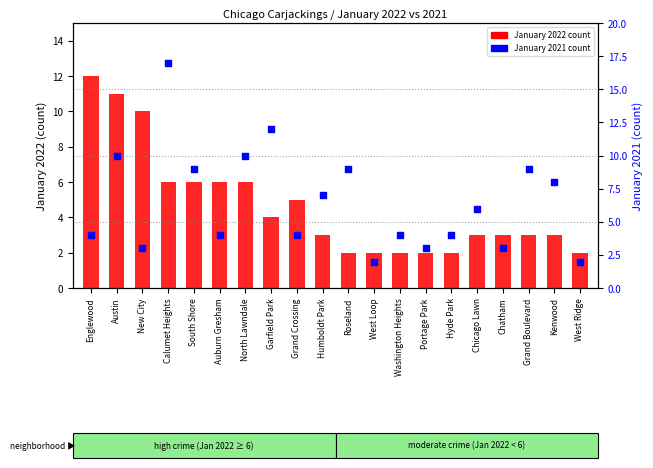

Which series has the largest total across all categories?

January 2021 count